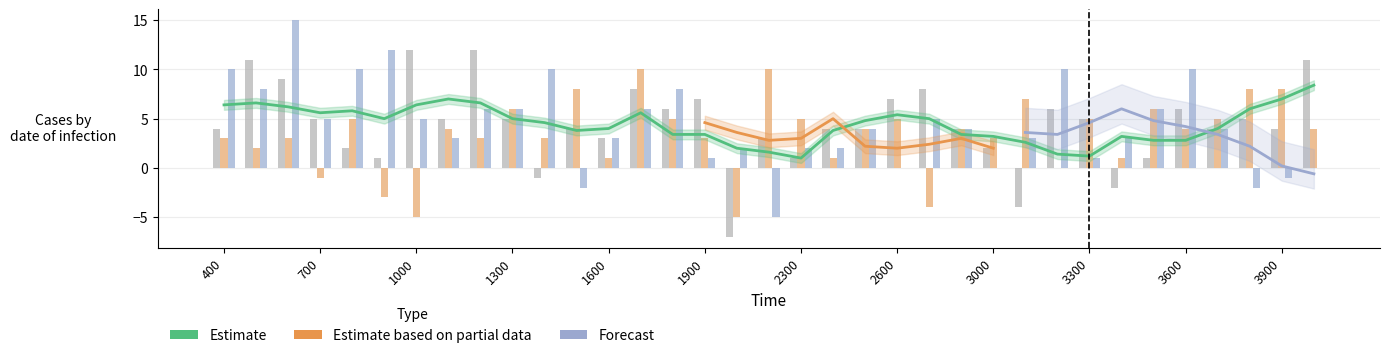

How many values in the 1 series exceed 4?

14